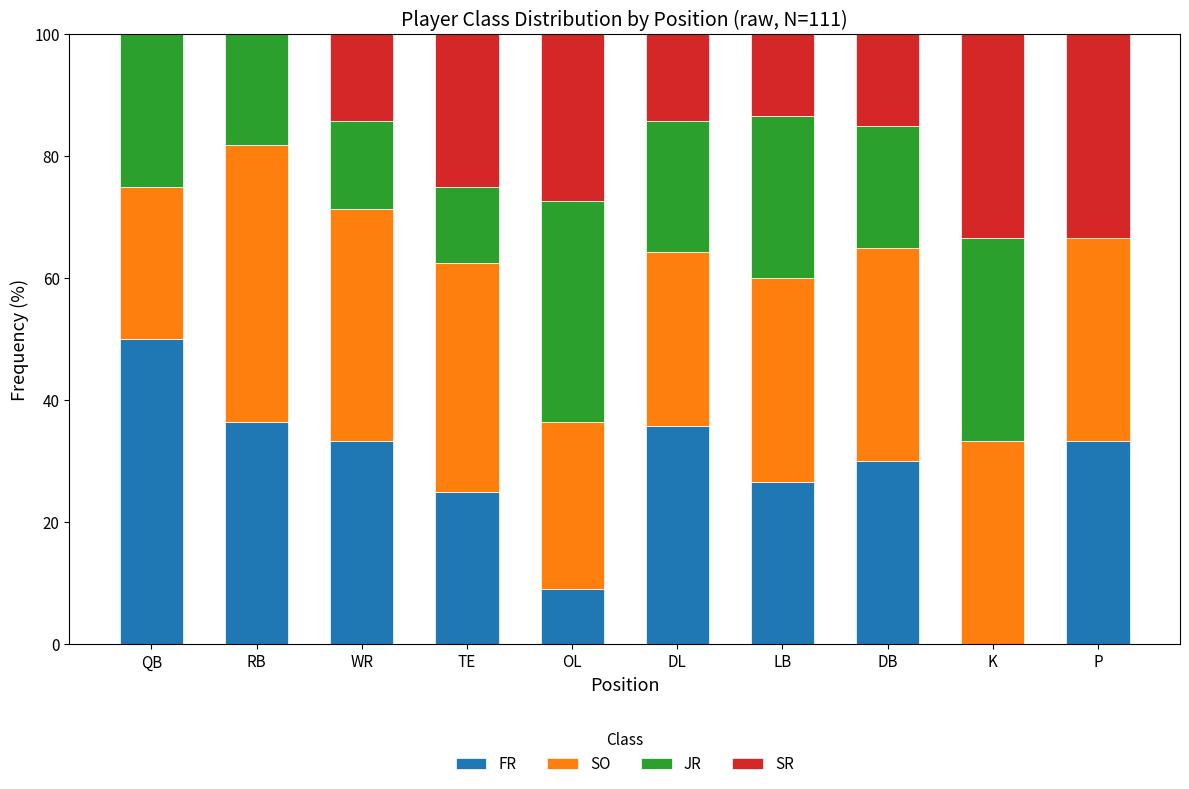

True or false: FR has a value of 63.6 at RB.

False